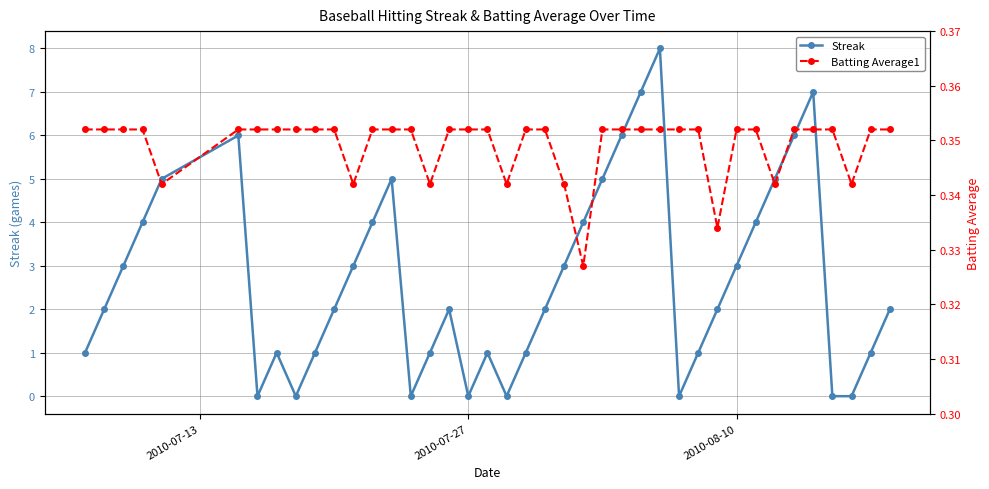

How many interior local peaks does the Streak series have?

7